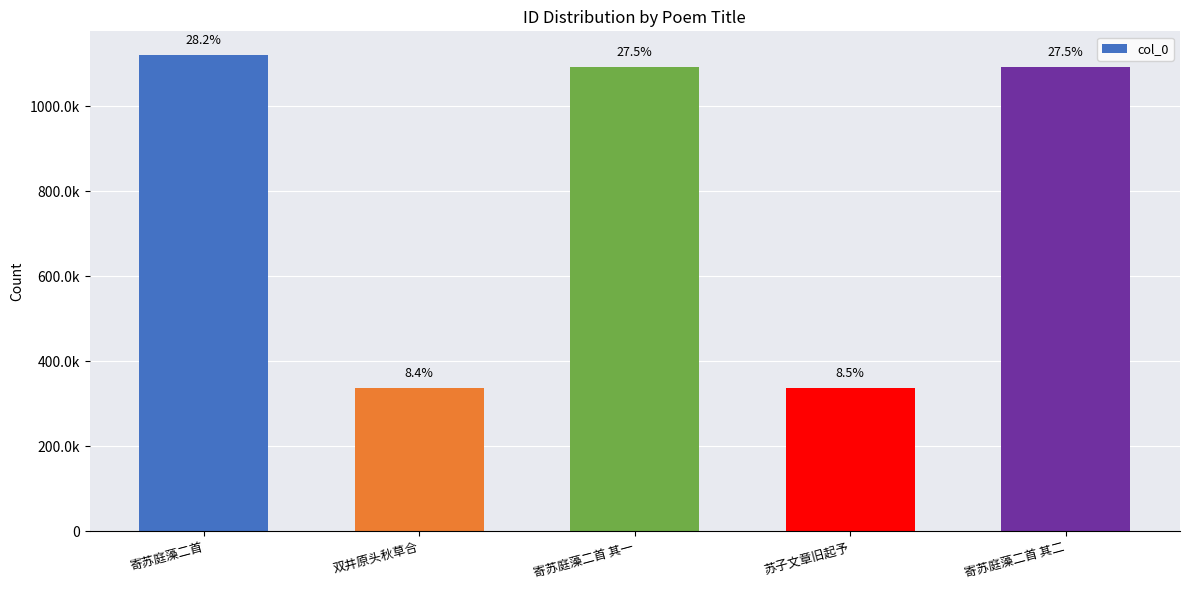

What is the value of the 1st bar from the left?

1120483